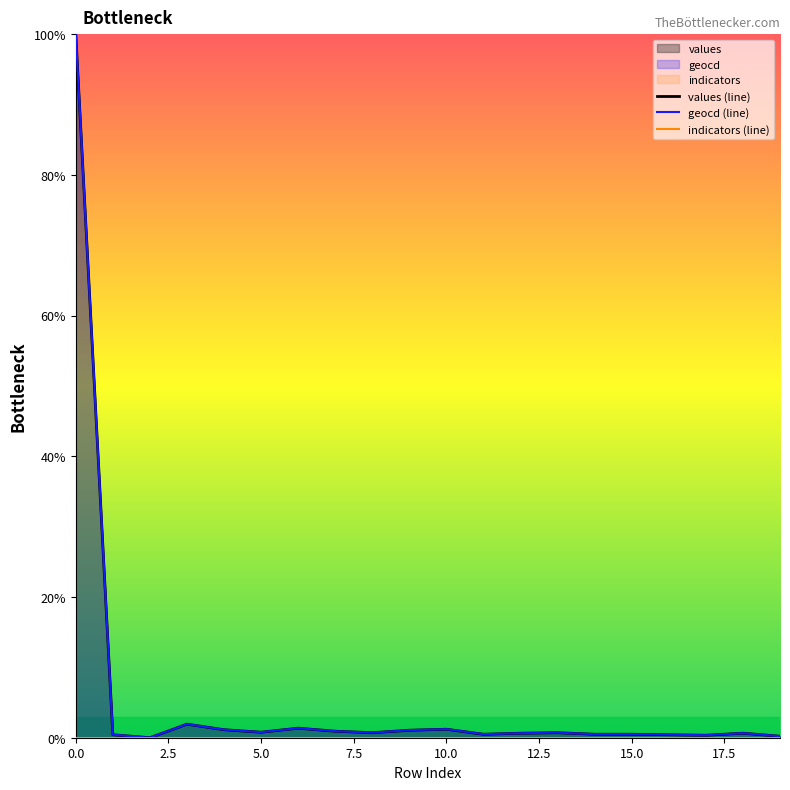

Is it true that geocd (line) equals 100.0 at 0.0?

True